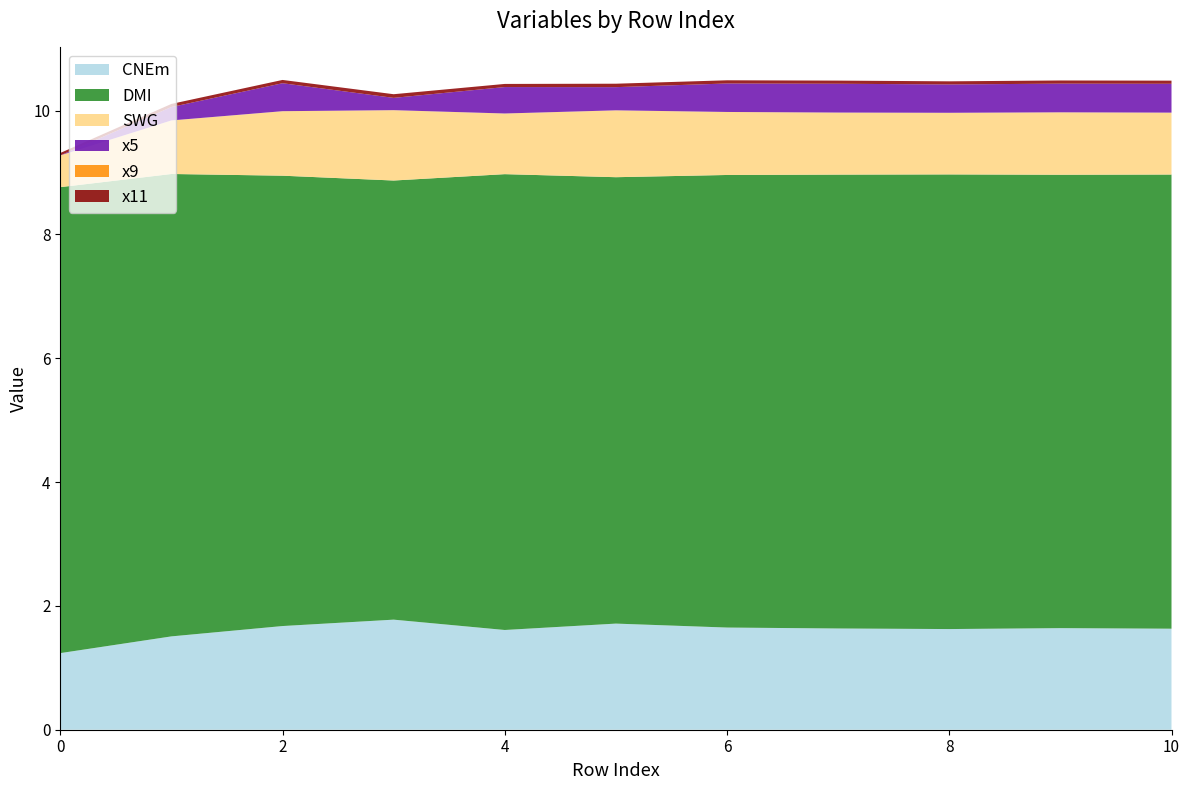

Reading left to right, what are all the values shown in this chart?

CNEm: 1.2	1.5	1.7	1.8	1.6	1.7	1.7	1.6	1.6	1.6	1.6
DMI: 7.5	7.5	7.3	7.1	7.4	7.2	7.3	7.3	7.3	7.3	7.3
SWG: 0.5	0.9	1.0	1.1	1.0	1.1	1.0	1.0	1.0	1.0	1.0
x5: 0.0	0.2	0.5	0.2	0.4	0.4	0.5	0.5	0.5	0.5	0.5
x9: 0.0	0.0	0.0	0.0	0.0	0.0	0.0	0.0	0.0	0.0	0.0
x11: 0.0	0.0	0.1	0.1	0.1	0.1	0.1	0.1	0.1	0.1	0.1